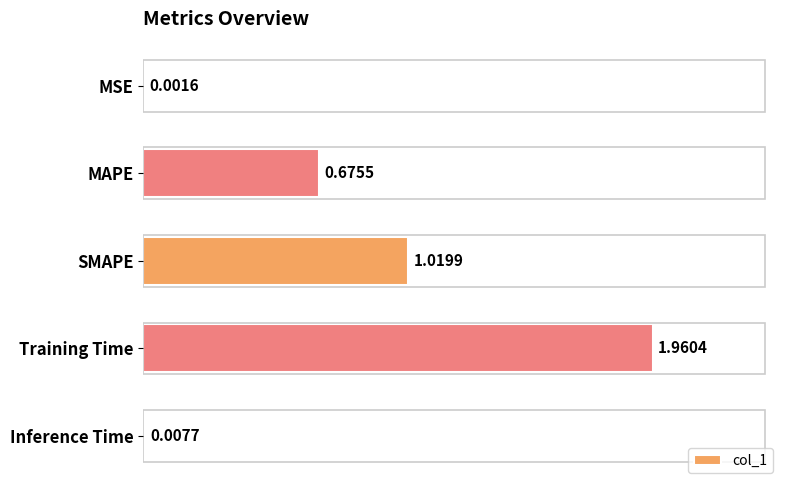

Which category has the highest value across all series?

Training Time